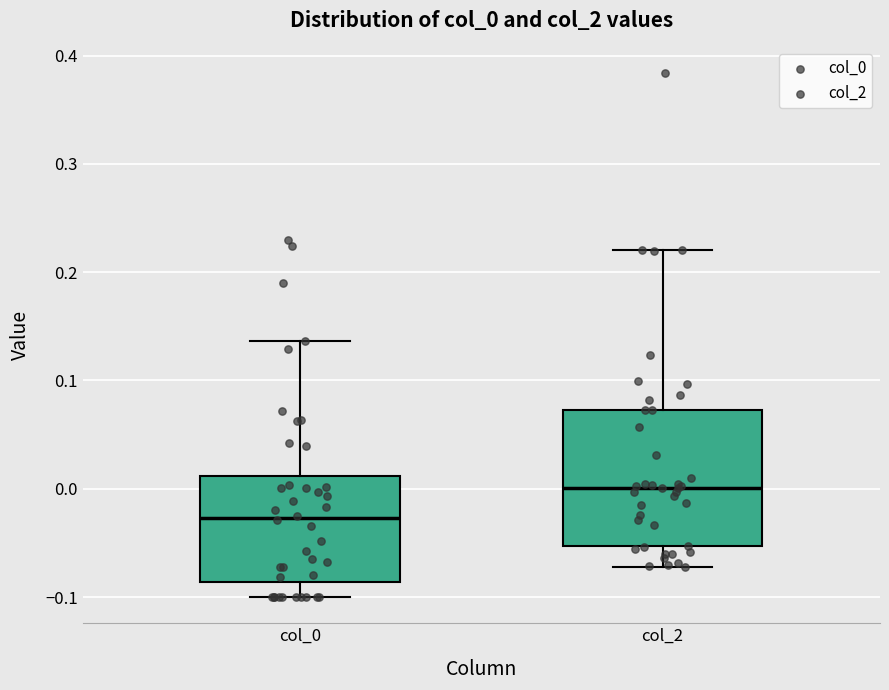

Reading left to right, transcribe this box plot: for each box, give where its median line is, the range the box spans, and where its two whiskers end, as read against the y-axis. The values are not printed on the chart, so give them approximately, as read against the axis.

col_0: median -0.03, box -0.09 to 0.01, whiskers -0.10 to 0.14
col_2: median 0.00, box -0.05 to 0.07, whiskers -0.07 to 0.22